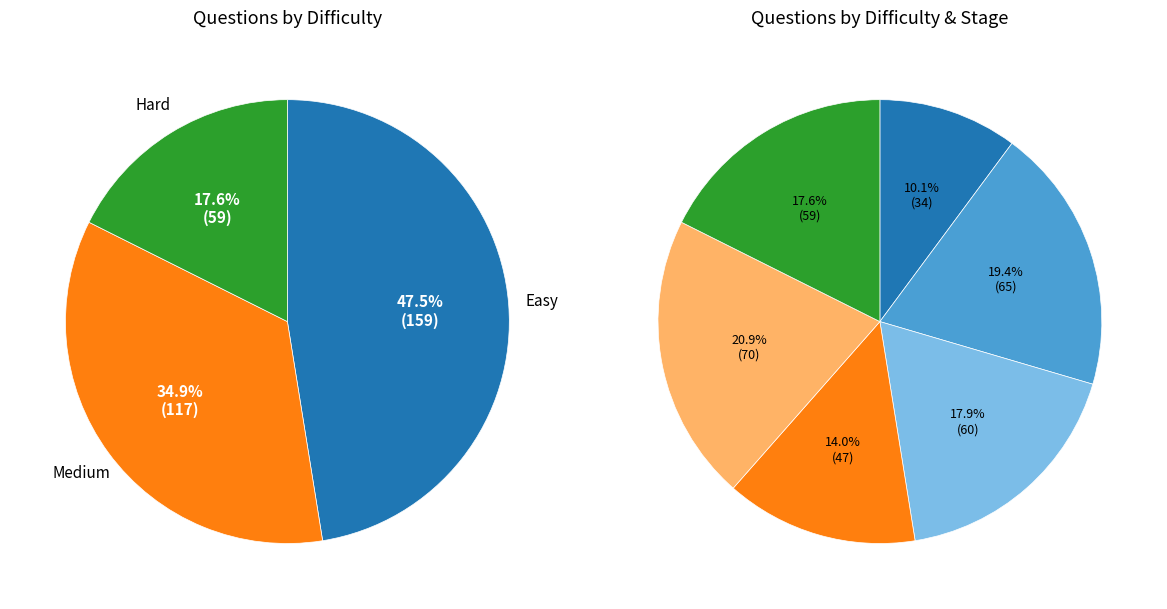

Which category has the smallest portion of the pie?

Hard